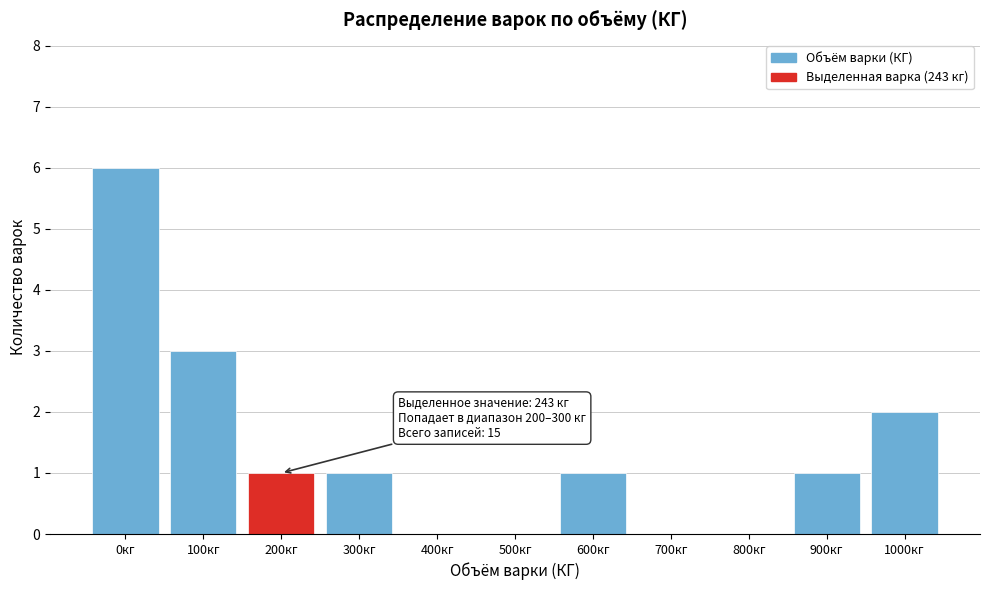

Reading left to right, transcribe all the data shown in this chart.

0кг=6	100кг=3	200кг=1	300кг=1	400кг=0	500кг=0	600кг=1	700кг=0	800кг=0	900кг=1	1000кг=2